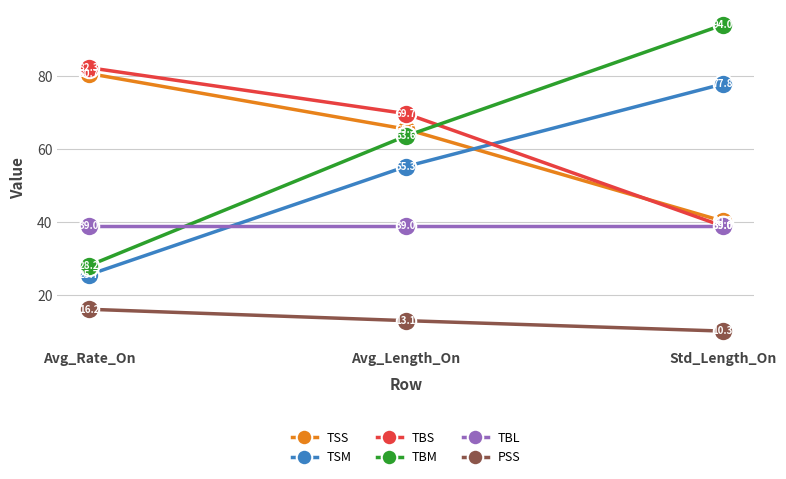

What position from the right is Avg_Rate_On?

3